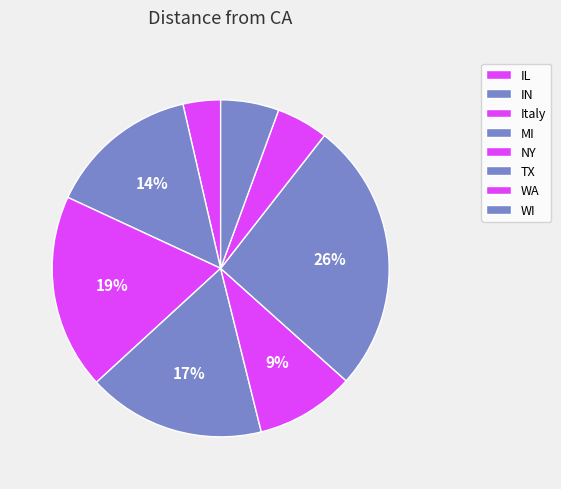

What is the total percentage of TX and WI?

31.7%